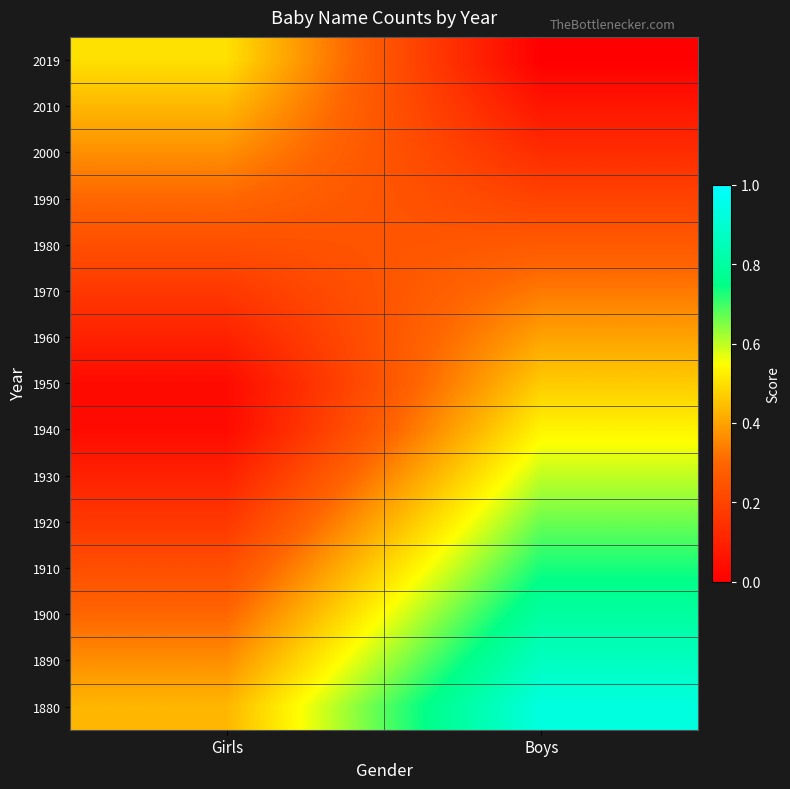

What is the spread (max minus min) of values at Girls?

0.5